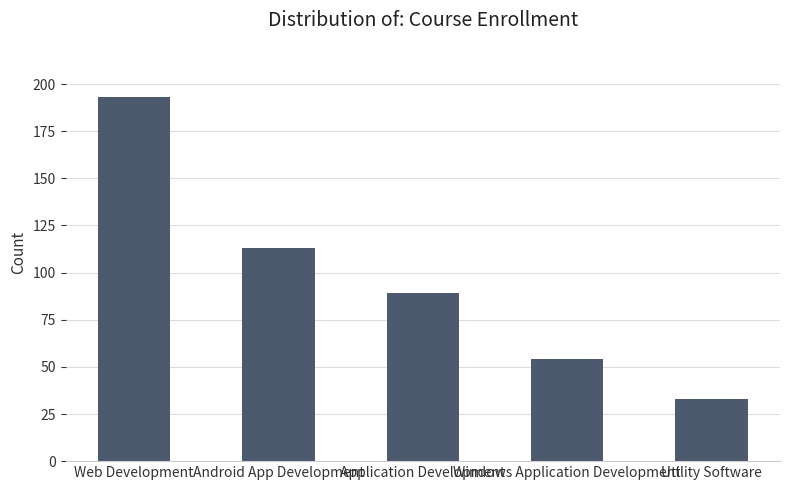

What is the difference between the maximum and minimum values?

160